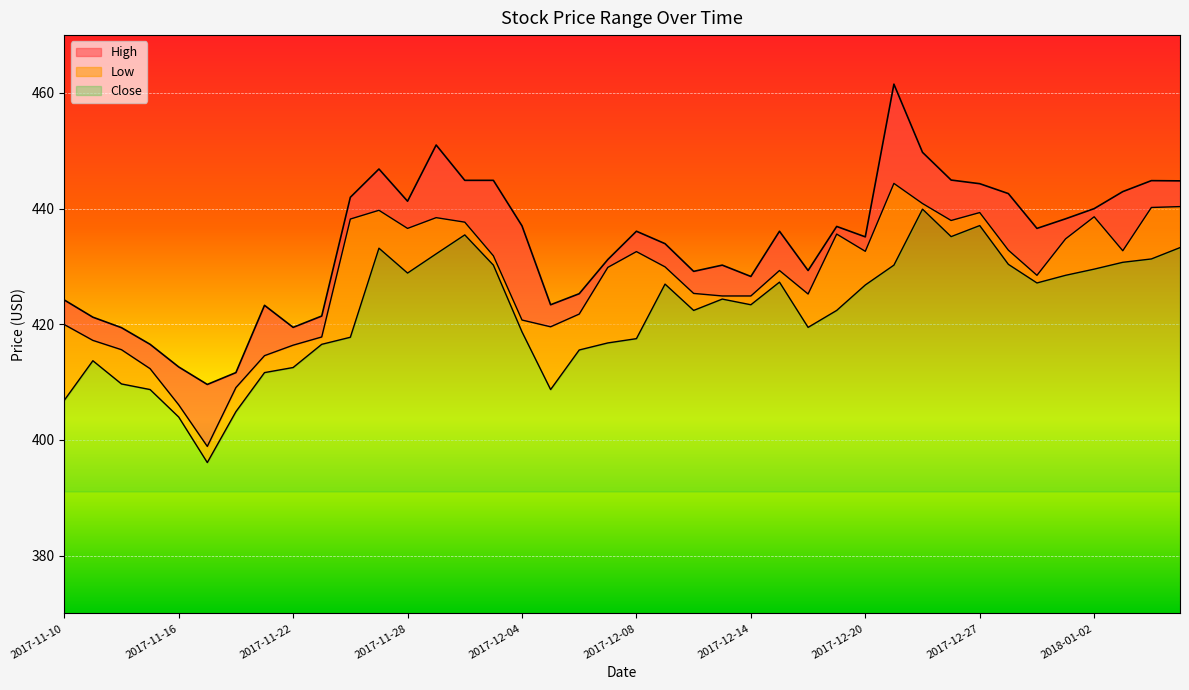

How many data points does each series have?

40